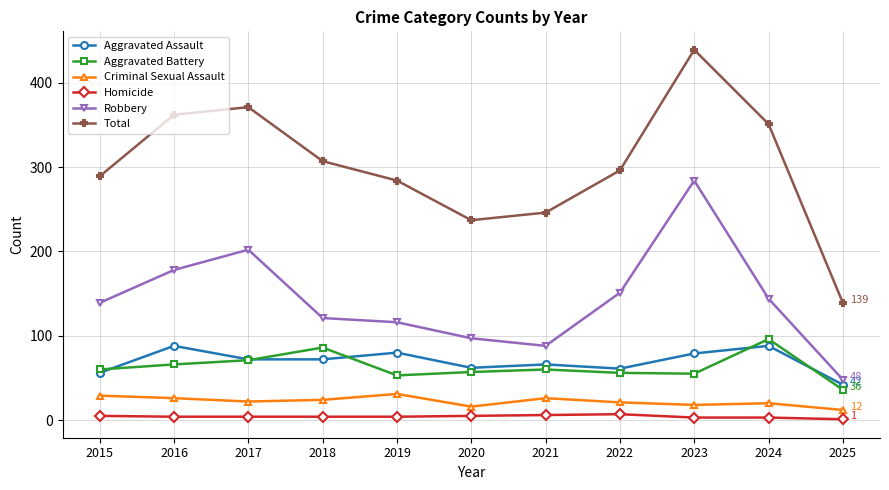

True or false: Robbery and Criminal Sexual Assault intersect in this chart.

False